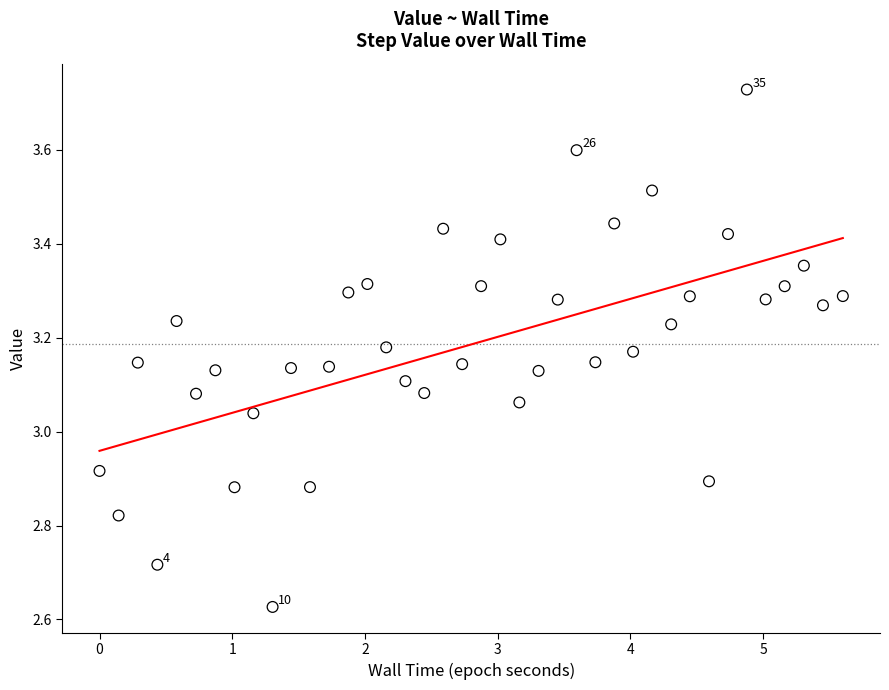

What is the range of X values (max minus min)?

5.6